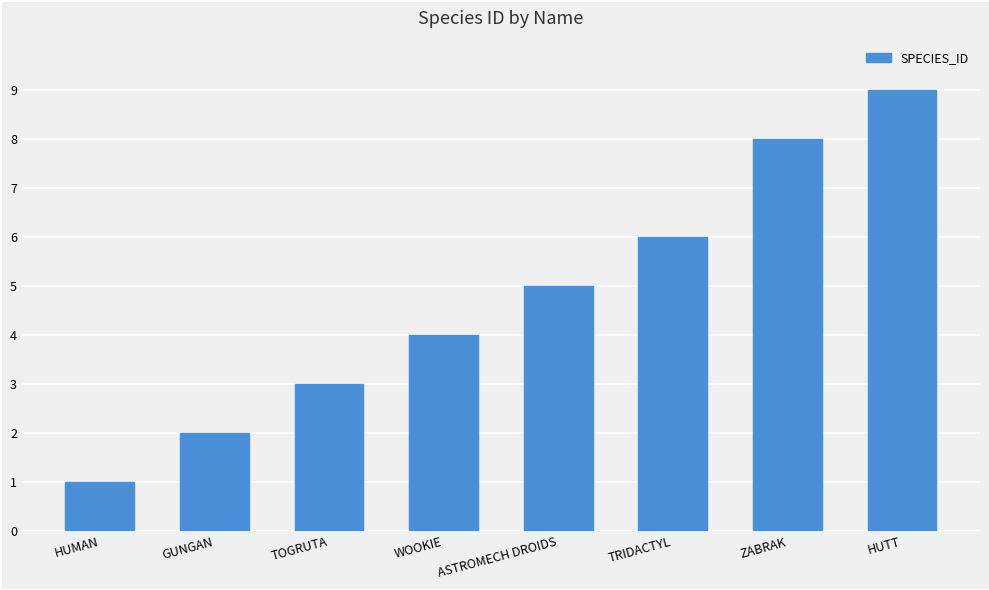

What is the smallest value displayed?

1